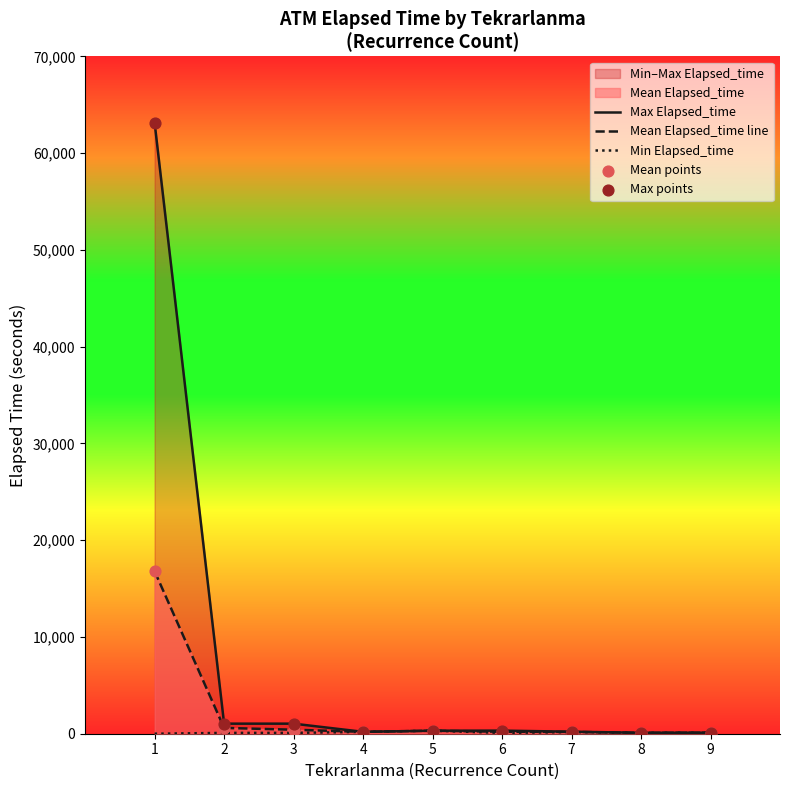

Which series reaches the maximum Y coordinate?

Max Elapsed_time